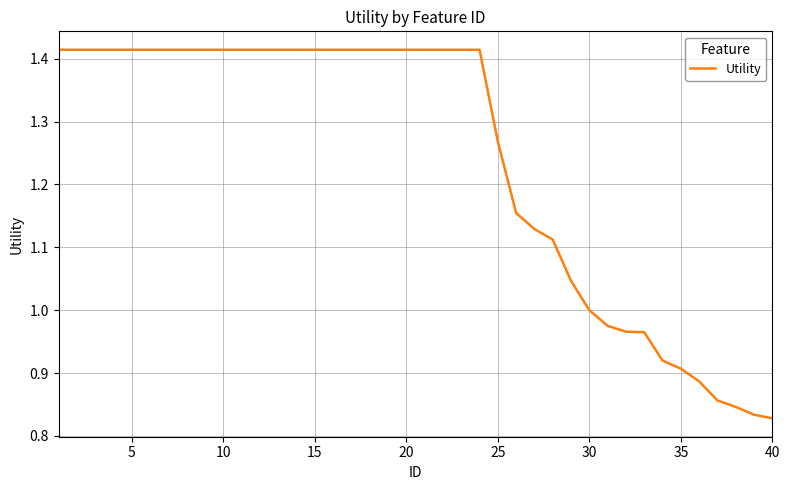

What is the value of the 27th point from the left?

1.1